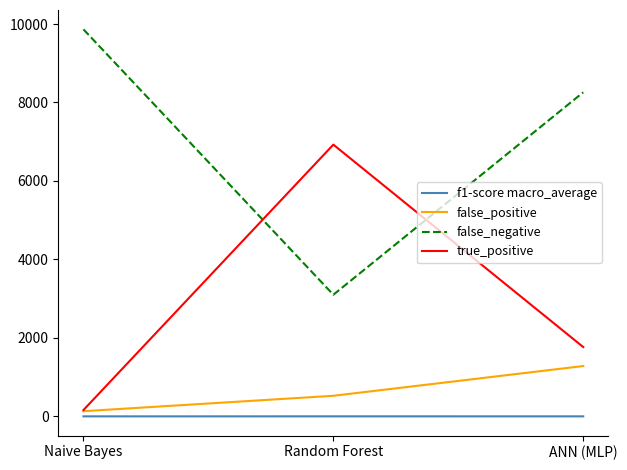

Which category has the lowest value in the false_positive series?

Naive Bayes